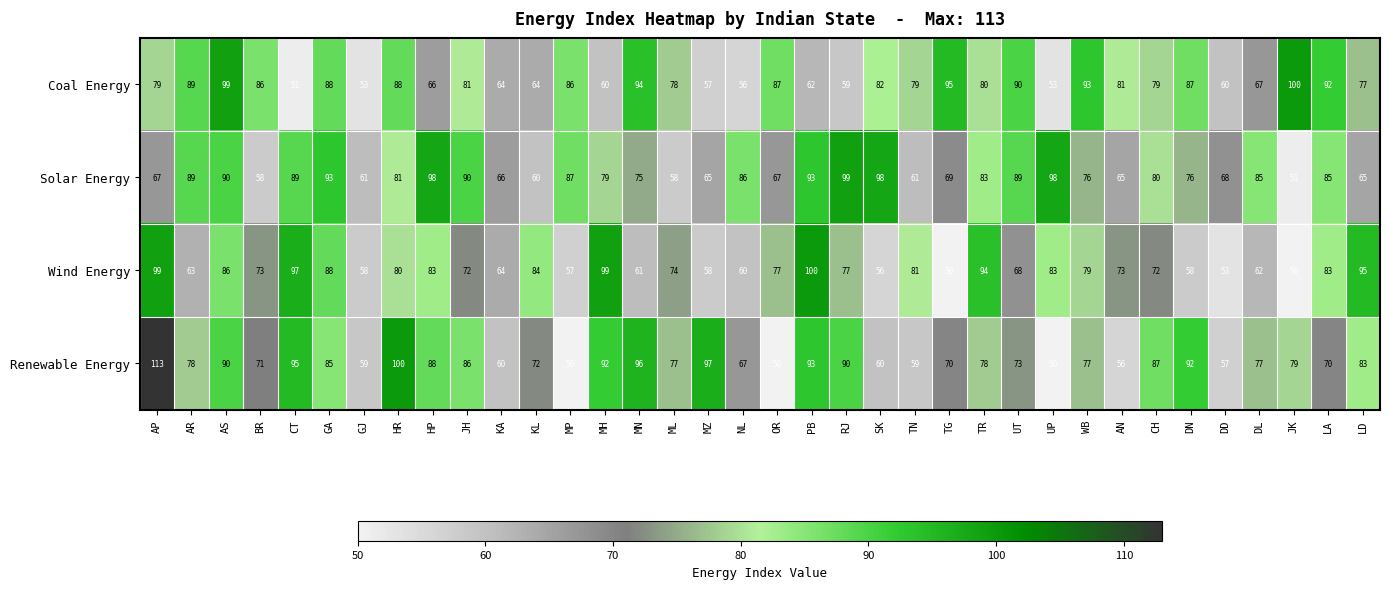

What is the difference between the second highest and minimum values in the Solar Energy series?

47